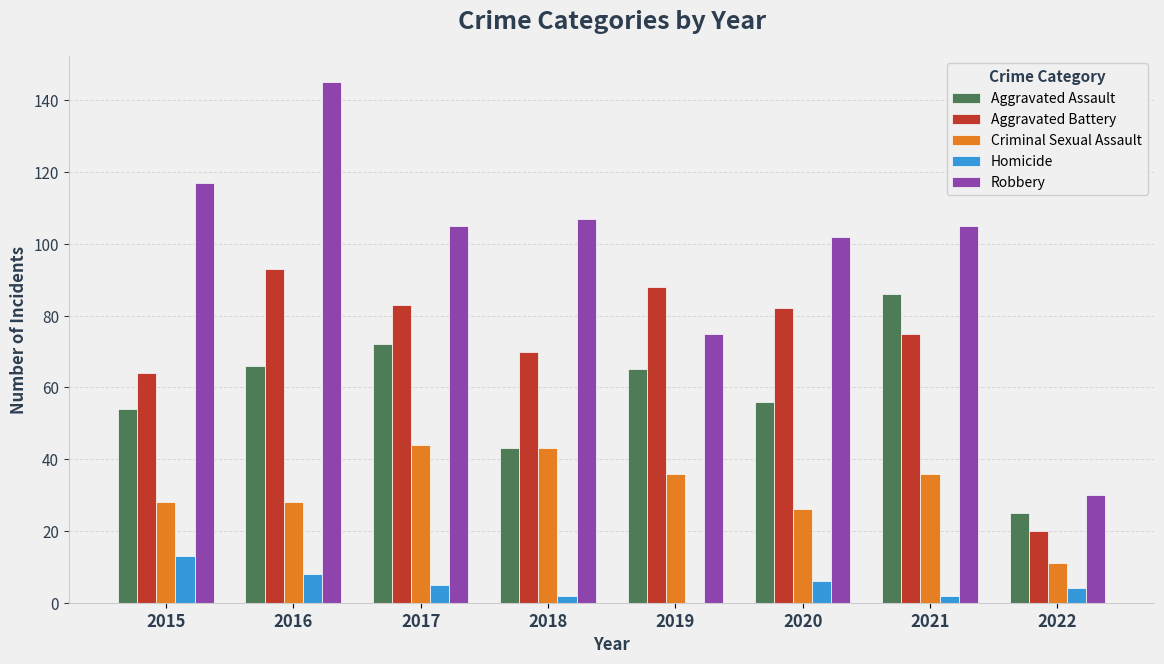

Does the chart contain stacked bars?

No